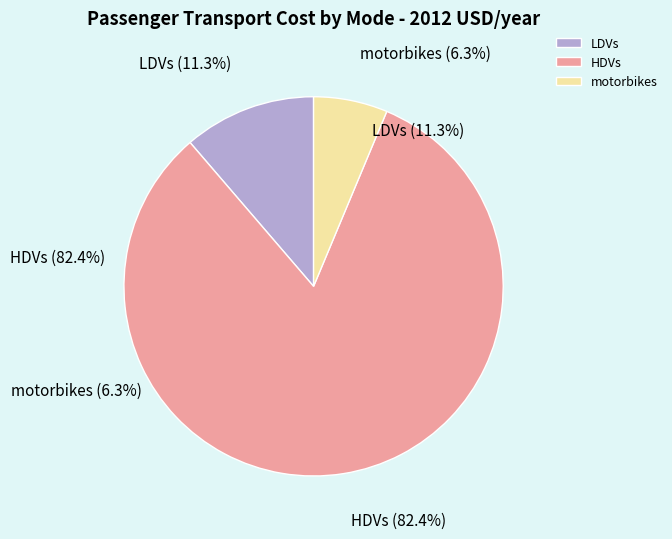

True or false: motorbikes accounts for 6% of the total.

True